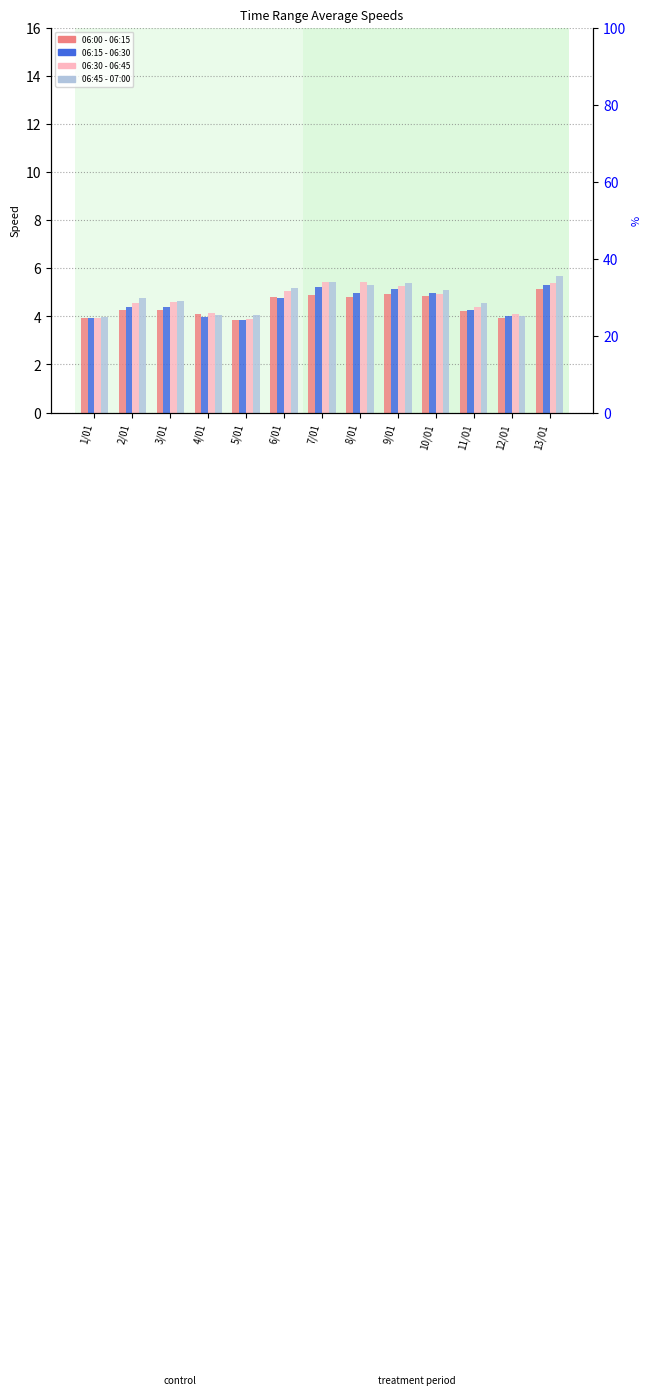

Count the number of data series in this chart.

4